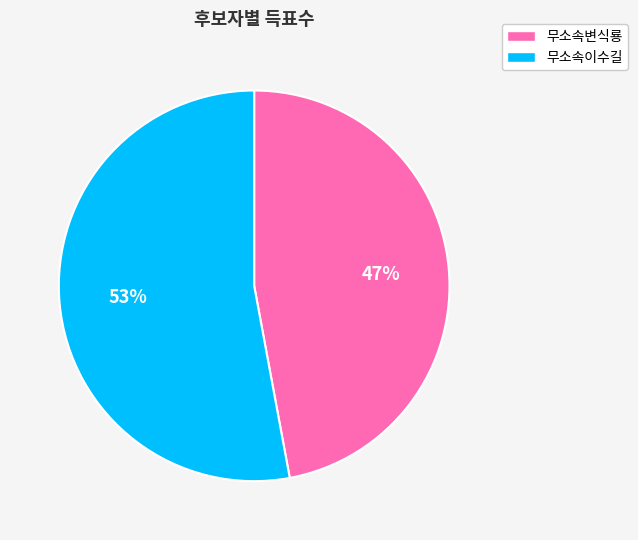

Which slice is the smallest?

무소속변식룡